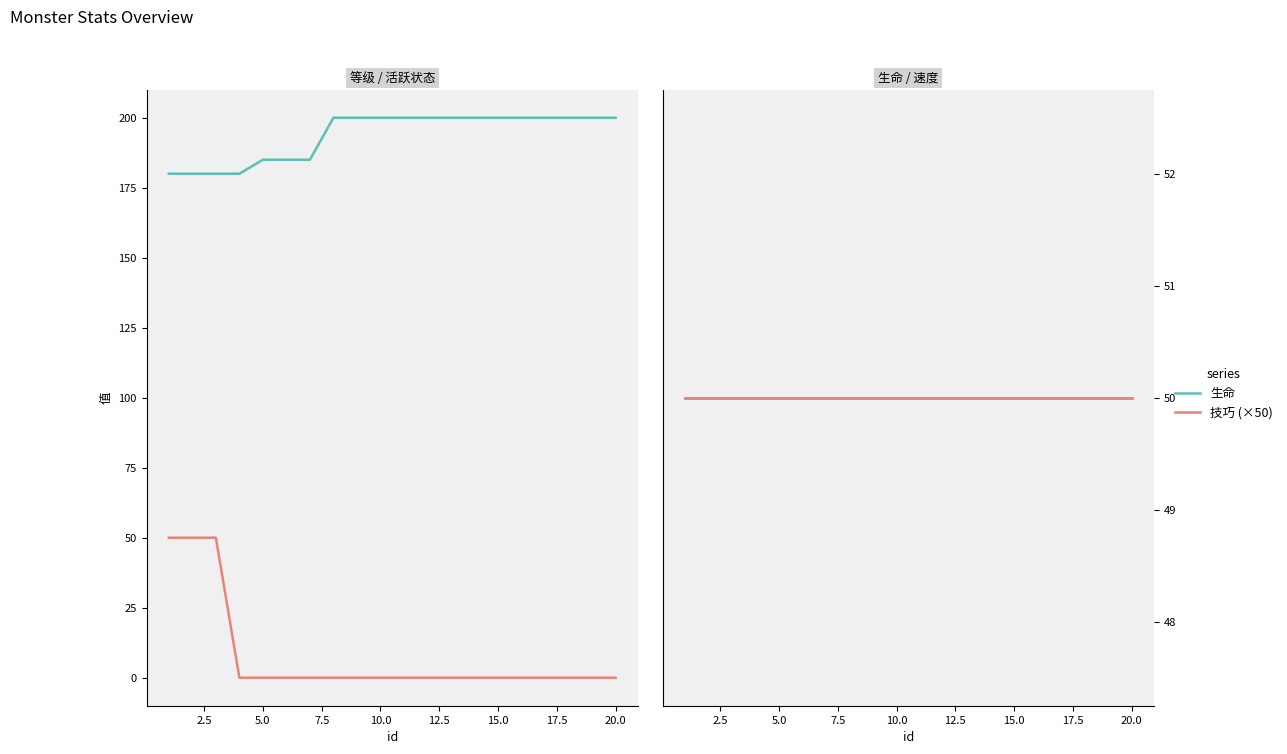

What are all the series names shown in the legend?

速度, 内部是否活跃 (×50), 生命, 技巧 (×50)